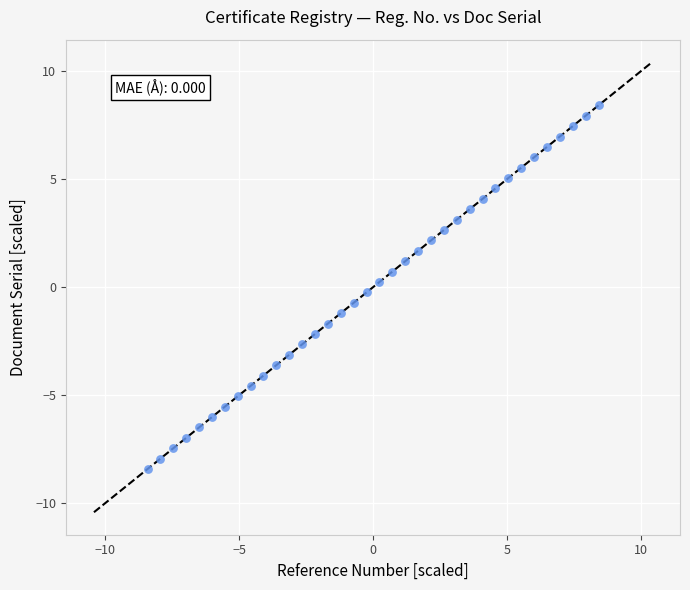

What is the range of X values (max minus min)?

16.8